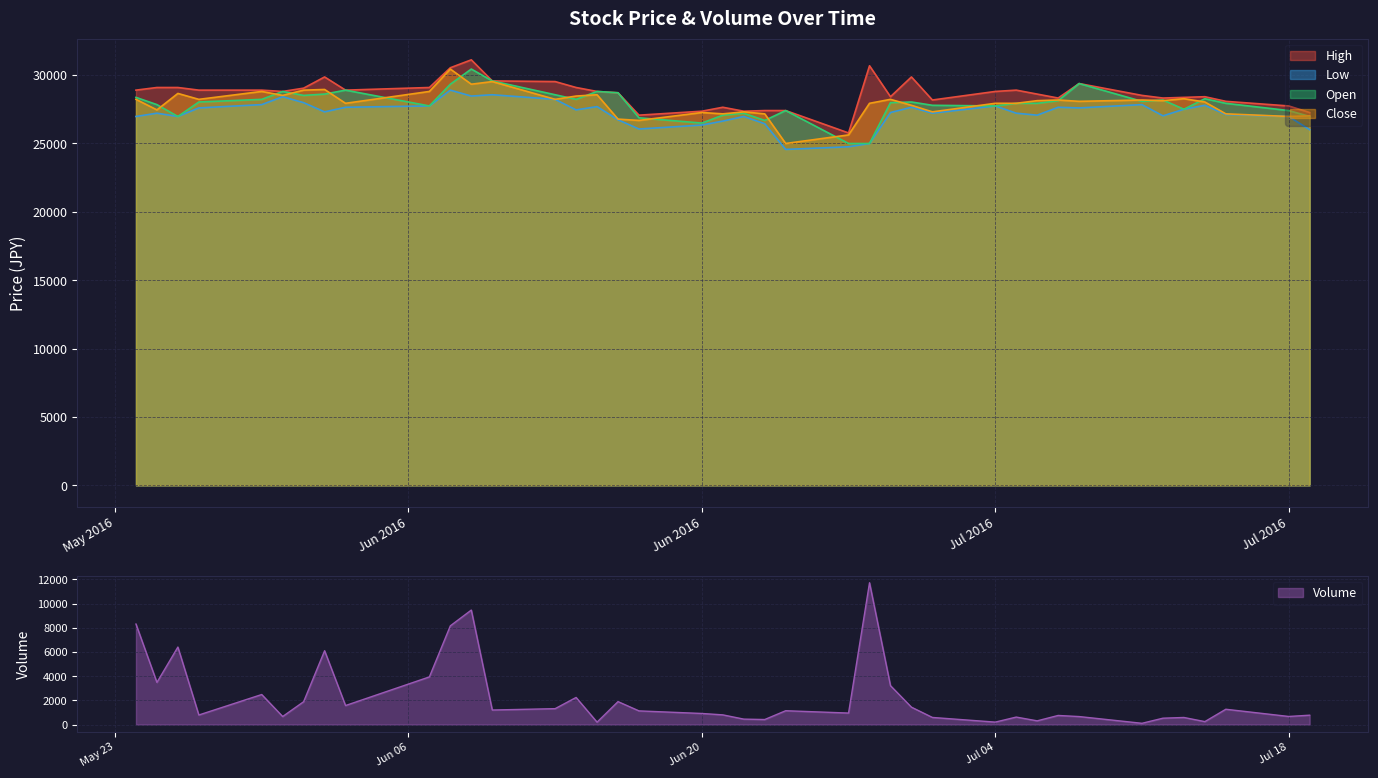

At how many categories does at least one series exceed 16321?

40